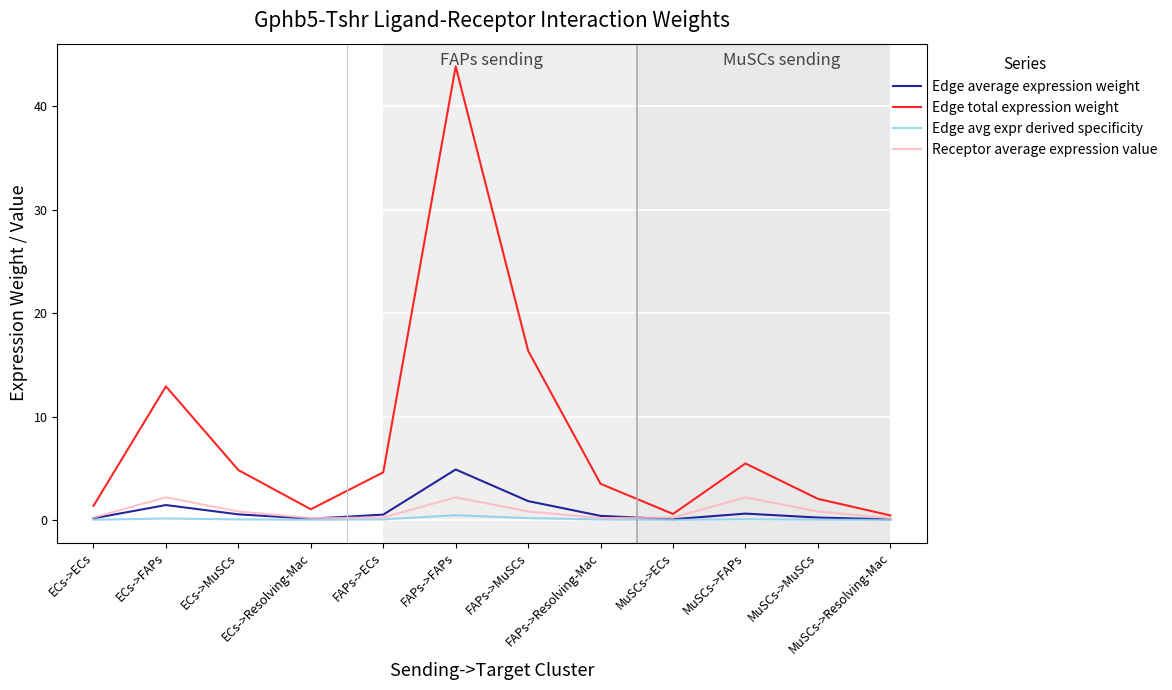

How many lines are shown in the chart?

4